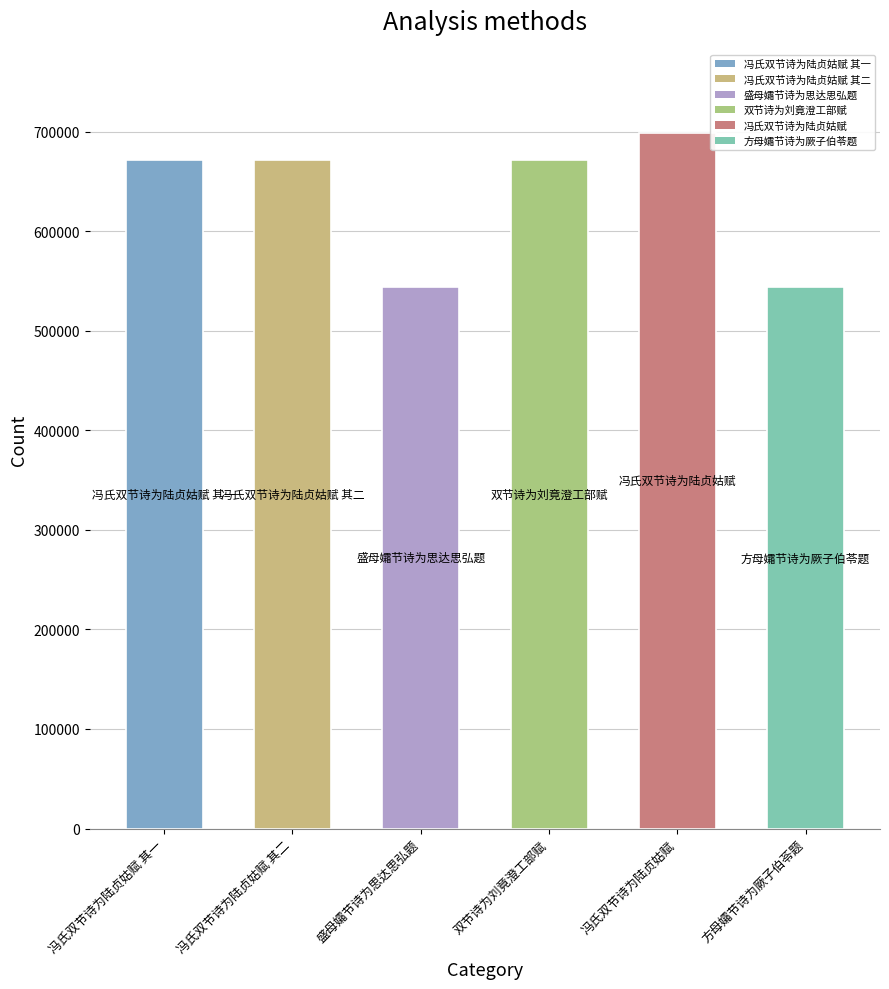

Does the chart contain stacked bars?

No